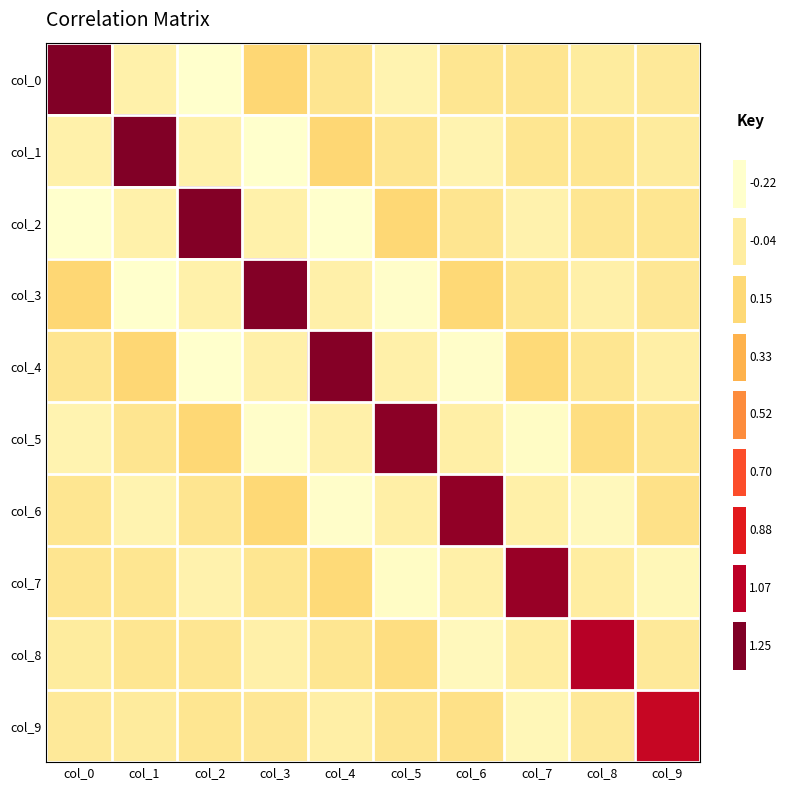

Count the number of data series in this chart.

10